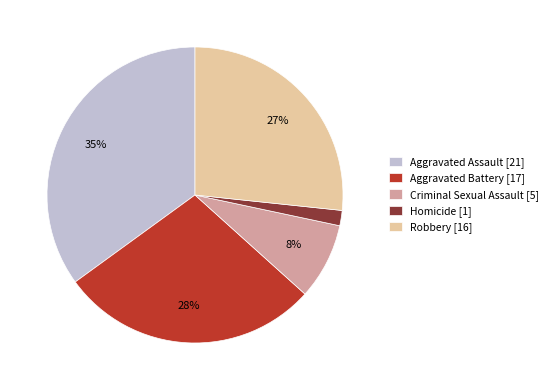

Rank the categories by value from highest to lowest.

Aggravated Assault, Aggravated Battery, Robbery, Criminal Sexual Assault, Homicide